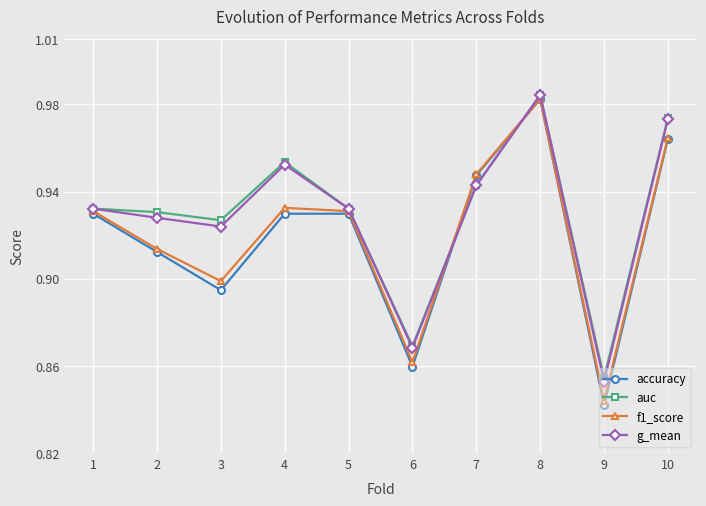

How many interior local valleys does the g_mean series have?

3